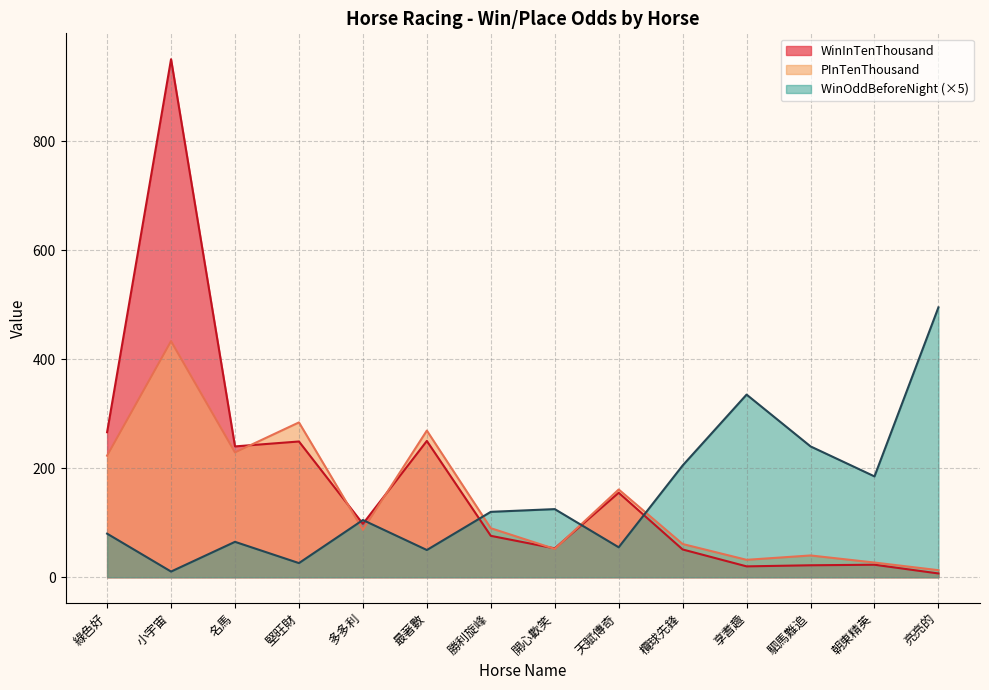

At which category is the sum across all series the highest?

小宇宙